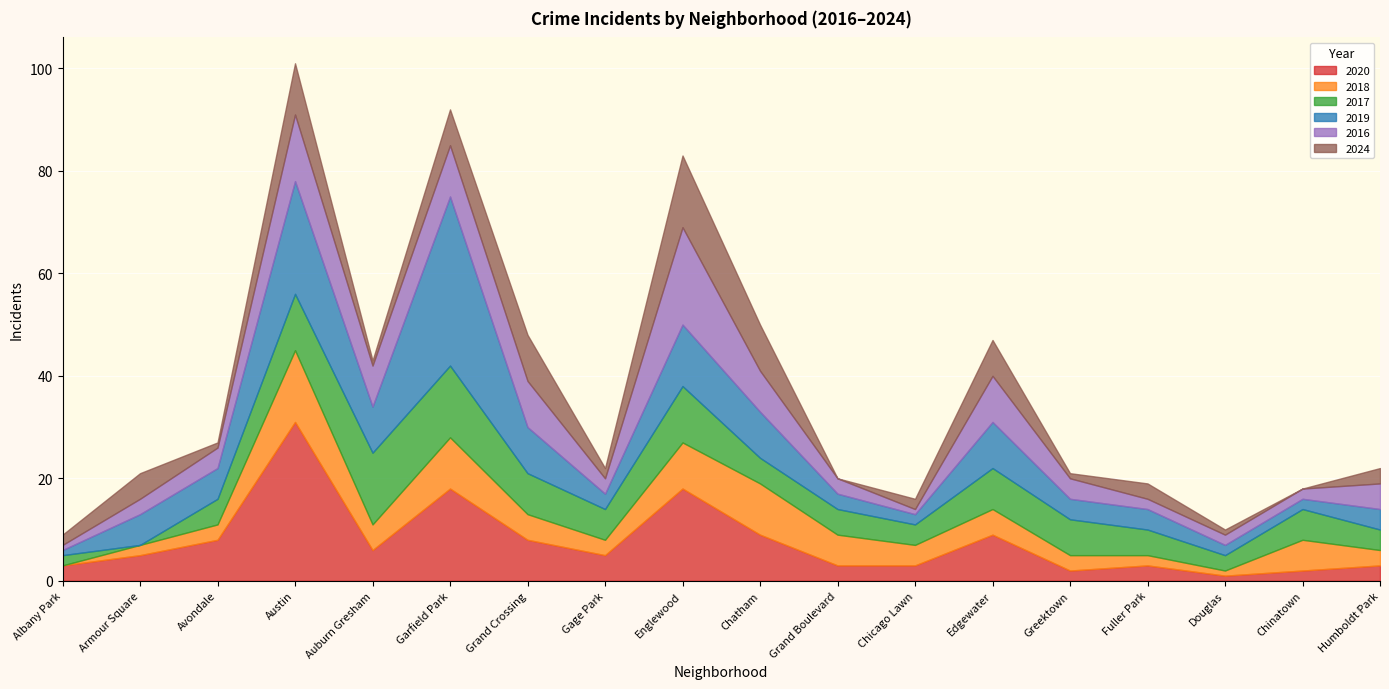

What is the label of the 1st point from the right?

Humboldt Park